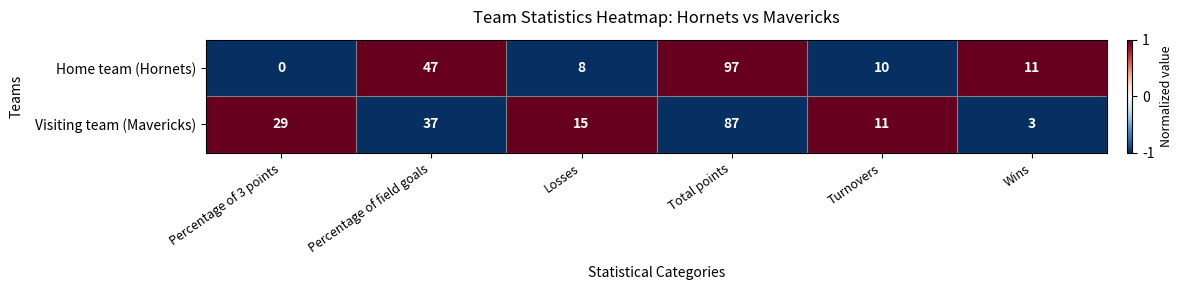

Reading left to right, what are all the values shown in this chart?

Home team (Hornets): Percentage of 3 points=0	Percentage of field goals=47	Losses=8	Total points=97	Turnovers=10	Wins=11
Visiting team (Mavericks): Percentage of 3 points=29	Percentage of field goals=37	Losses=15	Total points=87	Turnovers=11	Wins=3